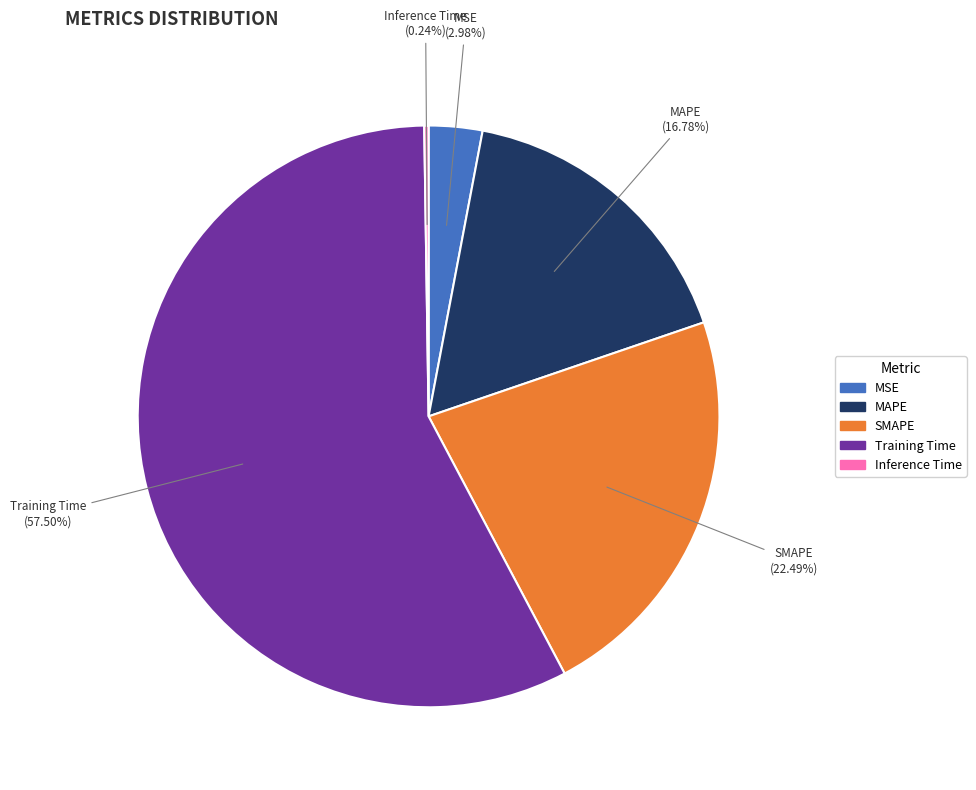

Which slice is the largest?

Training Time